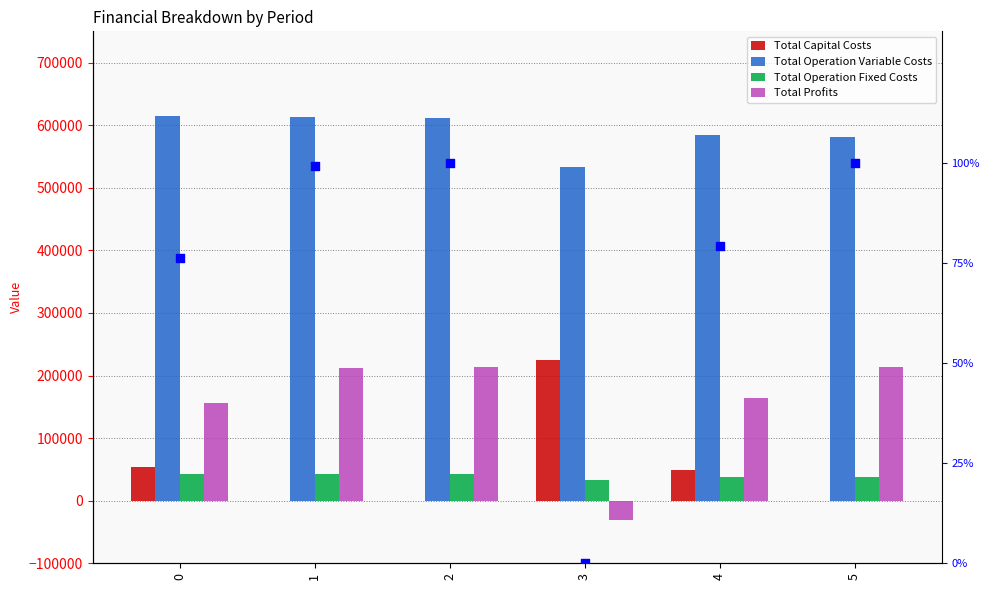

Which series reaches the maximum Y coordinate?

Total Operation Variable Costs